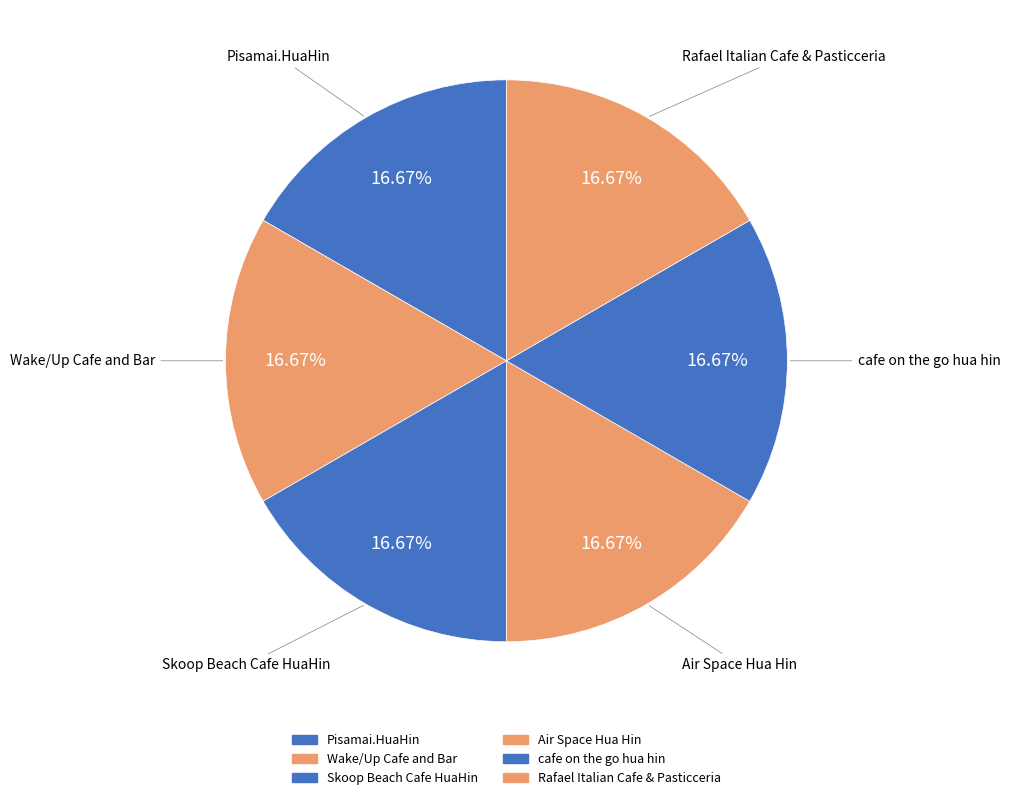

Combined, do Air Space Hua Hin and Rafael Italian Cafe & Pasticceria account for over 50%?

No